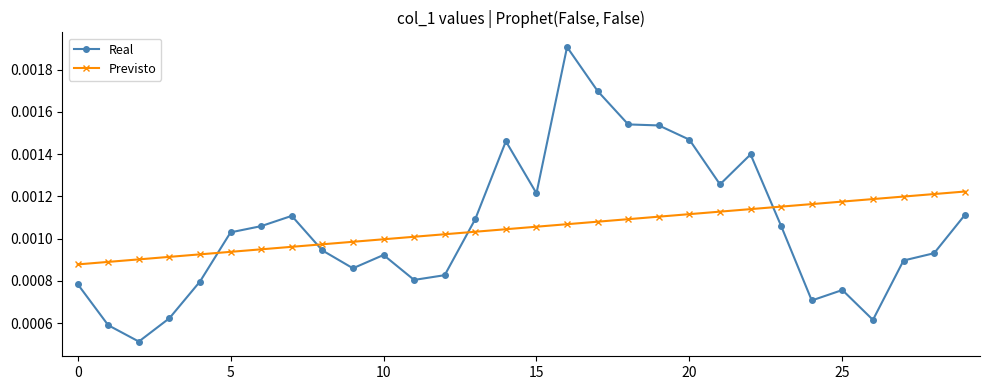

How many categories are shown in the chart?

30